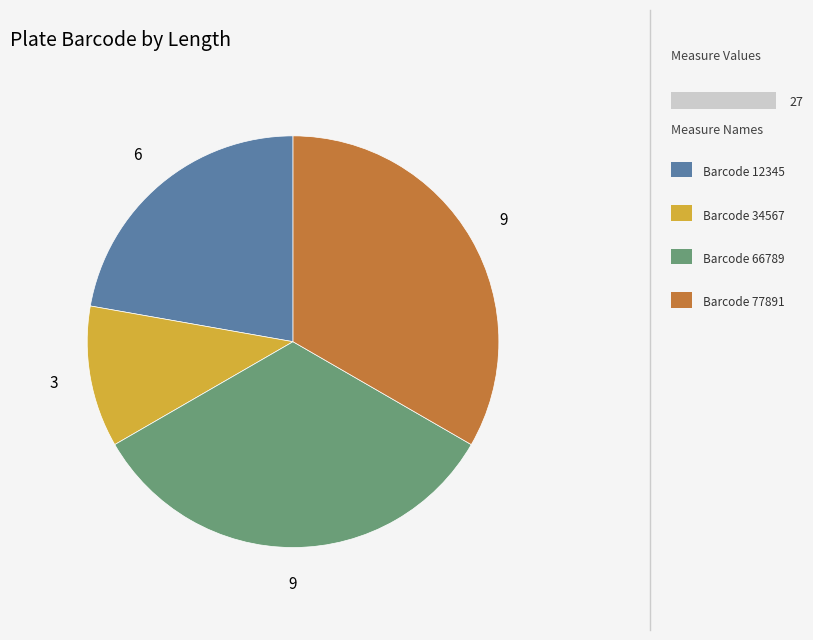

Is there any slice that represents more than half of the pie?

No